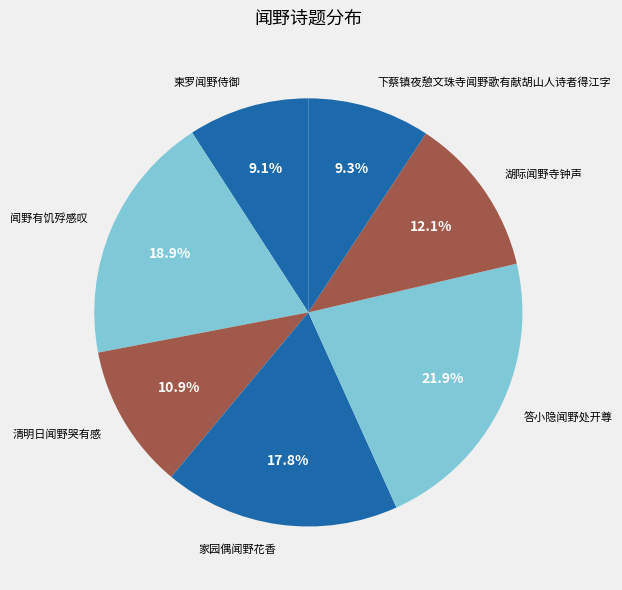

Count the number of slices in the pie.

7